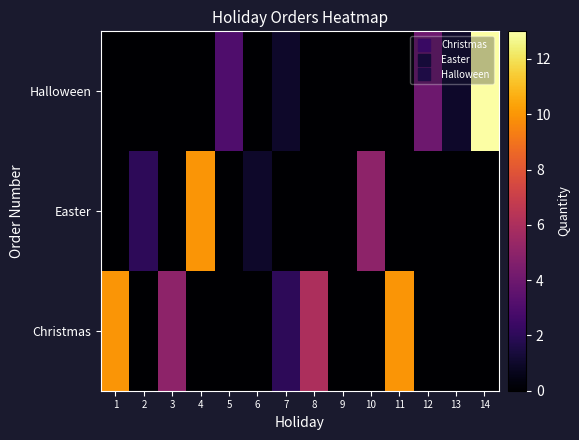

Which label corresponds to the largest value in the chart?

14